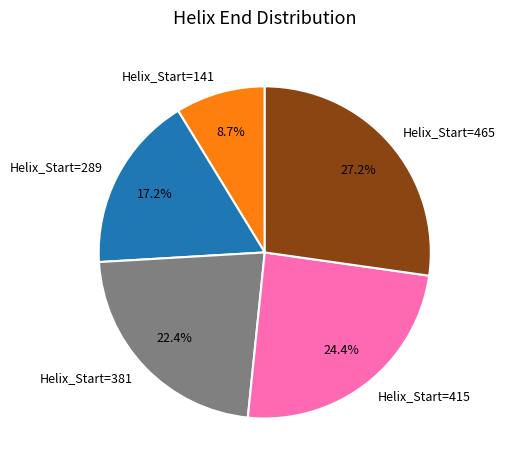

Which has a higher value, Helix_Start=465 or Helix_Start=141?

Helix_Start=465